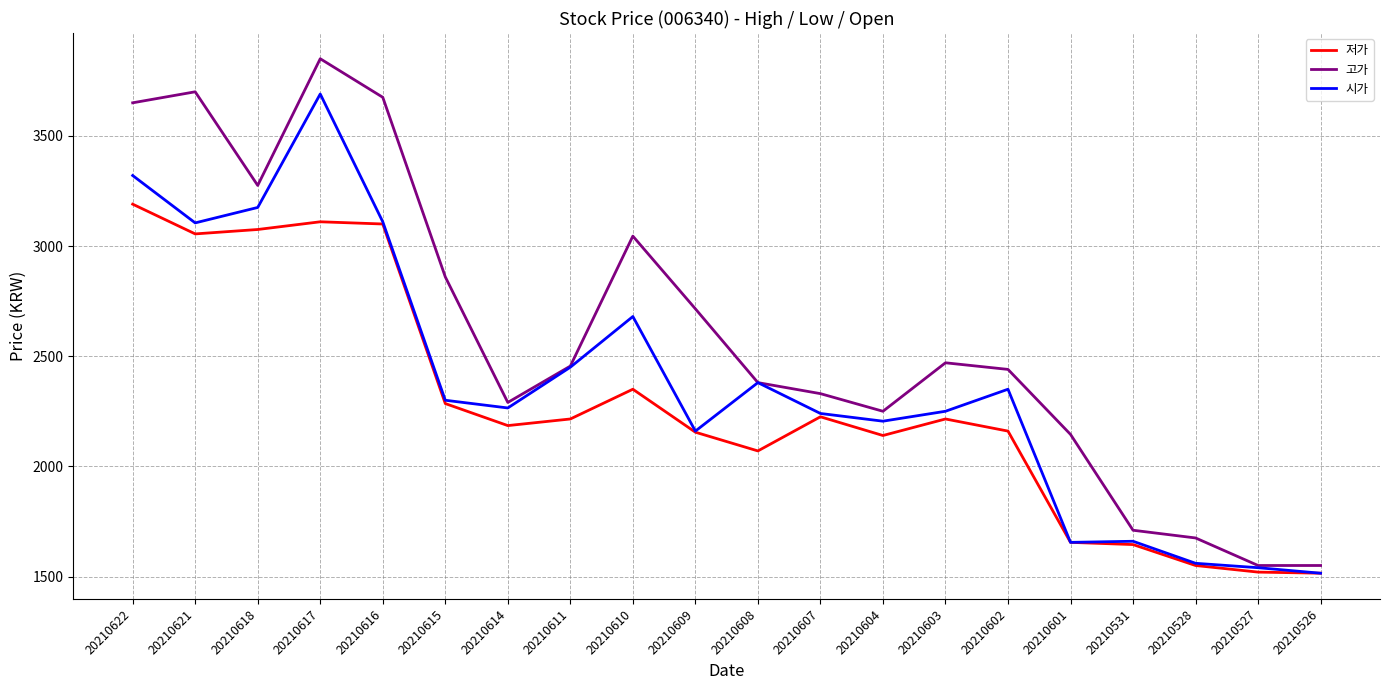

What is the minimum value for 저가?

1515